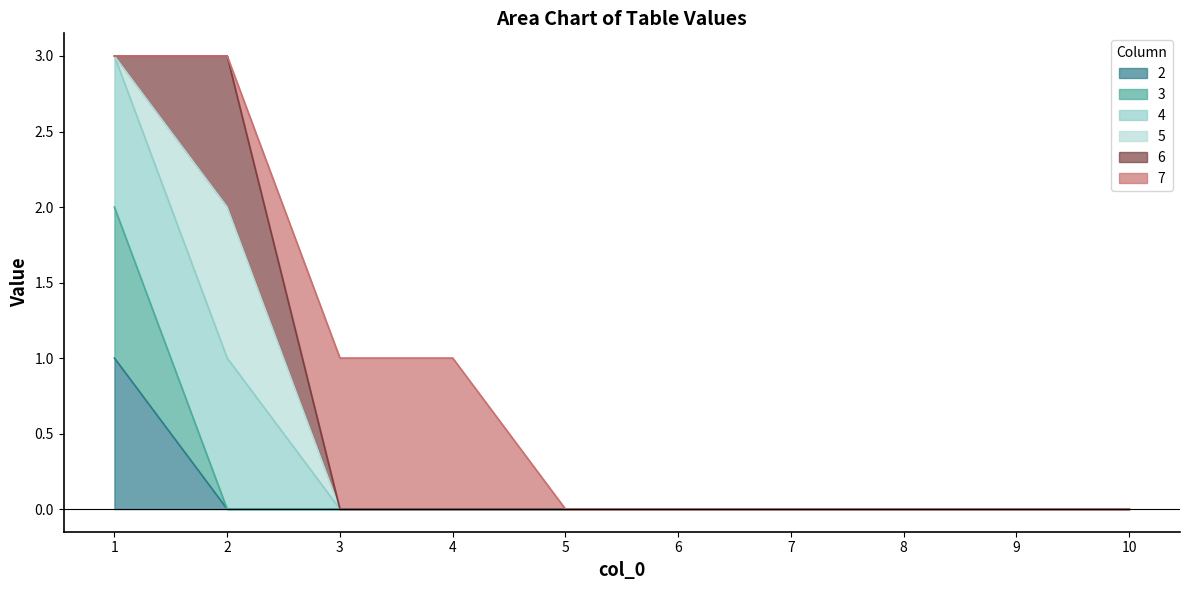

What is the difference between the maximum and minimum values in the 3 series?

2